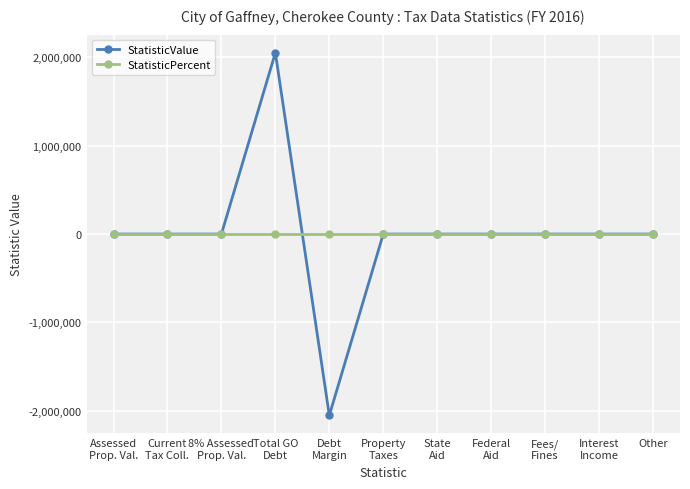

True or false: StatisticValue has more than 0 interior local peaks.

True